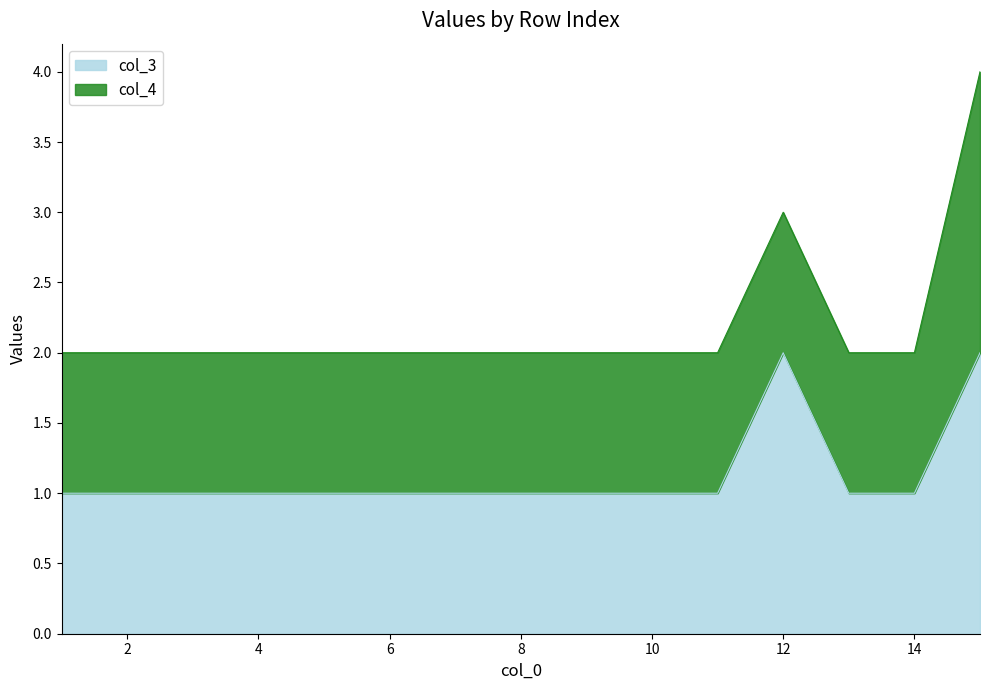

Which label corresponds to the largest value in the chart?

12